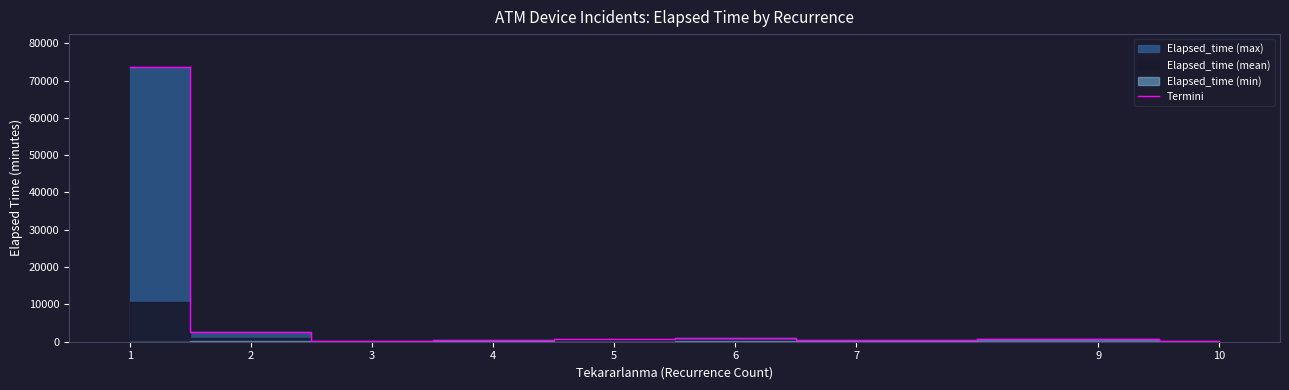

Which category has the lowest value across all series?

10